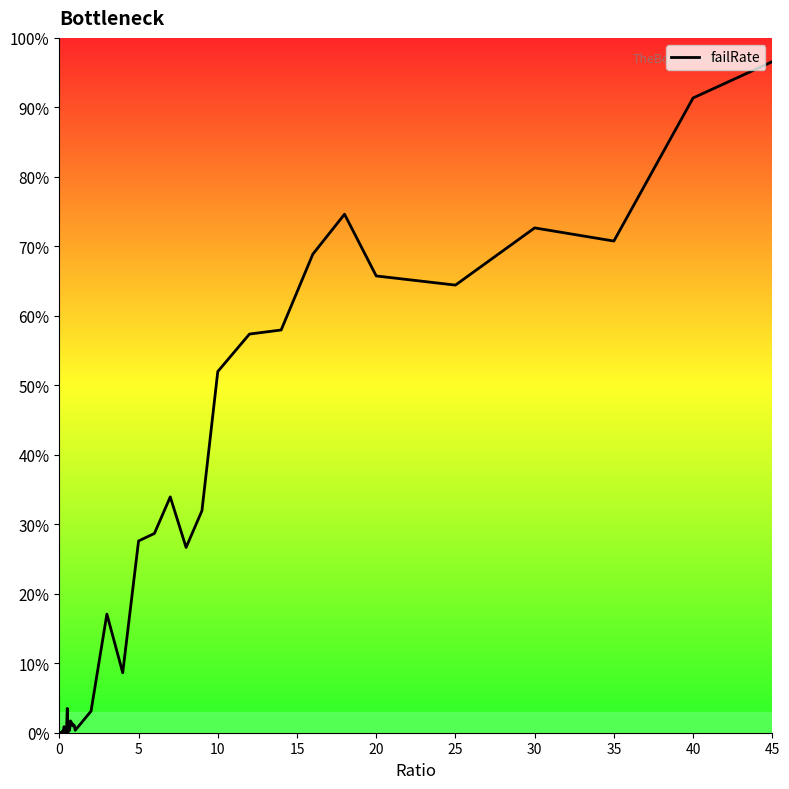

What is the difference between the maximum and minimum values?

96.6